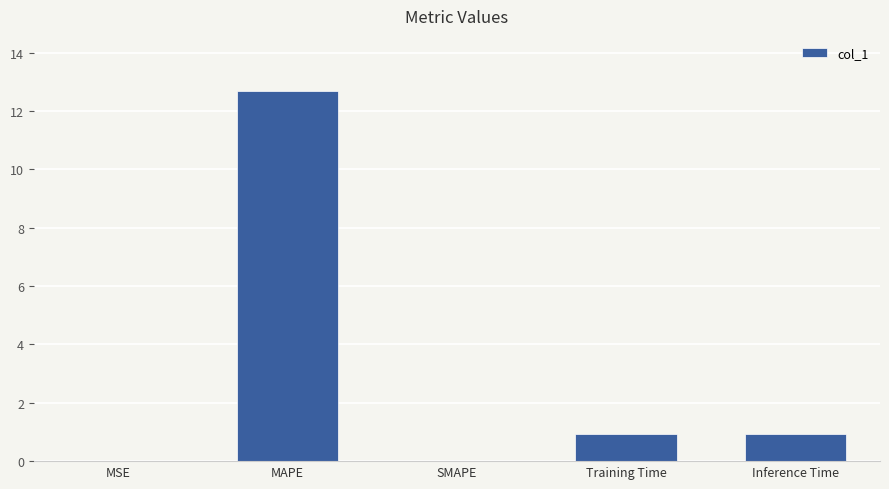

The chart shows a value of 0.9 at Inference Time. True or false?

True